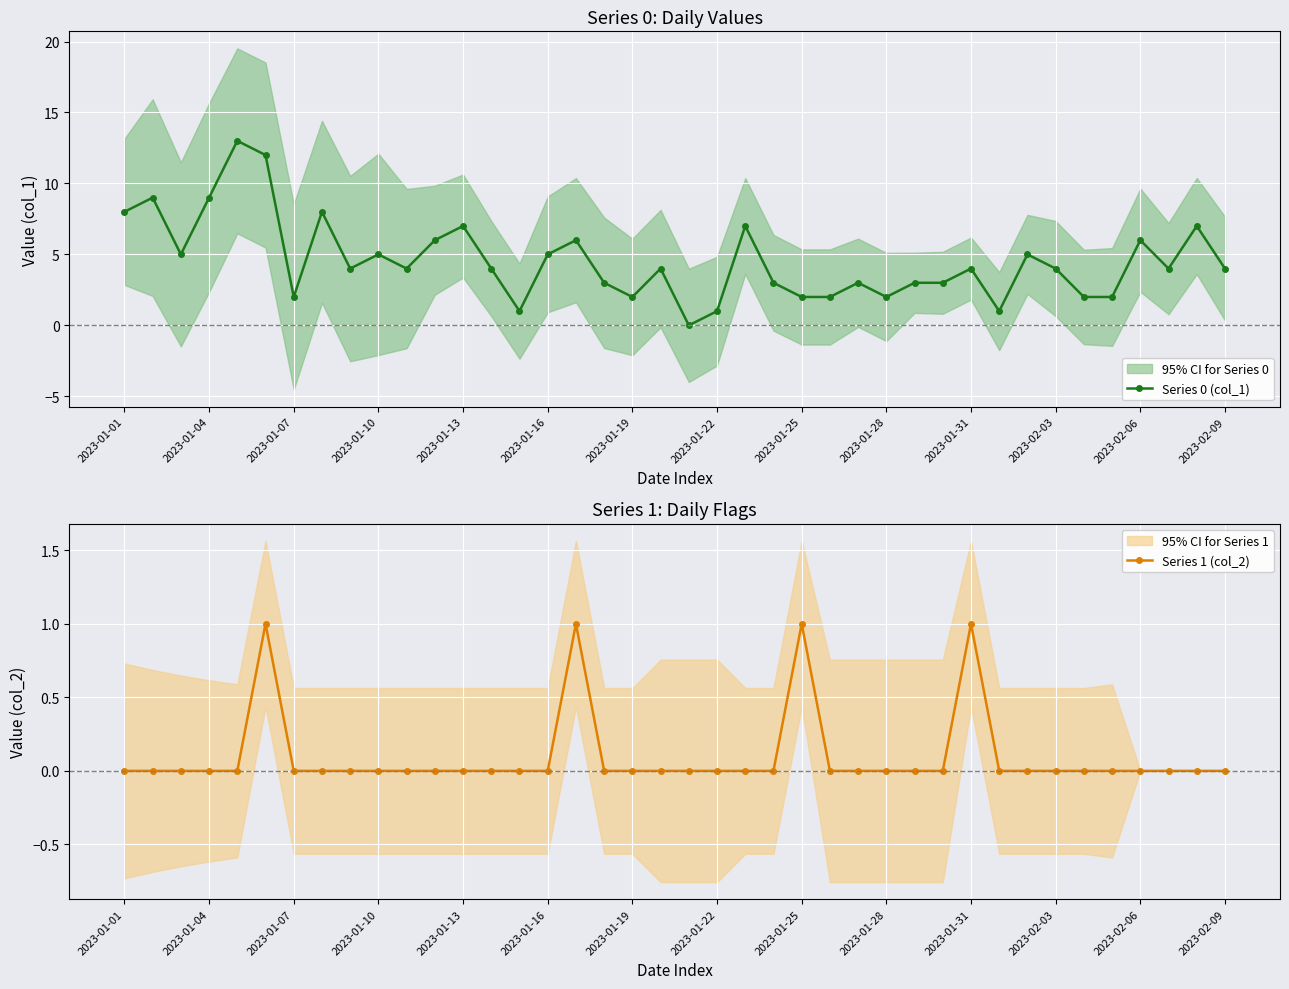

True or false: Series 0 (col_1) and Series 1 (col_2) intersect in this chart.

False